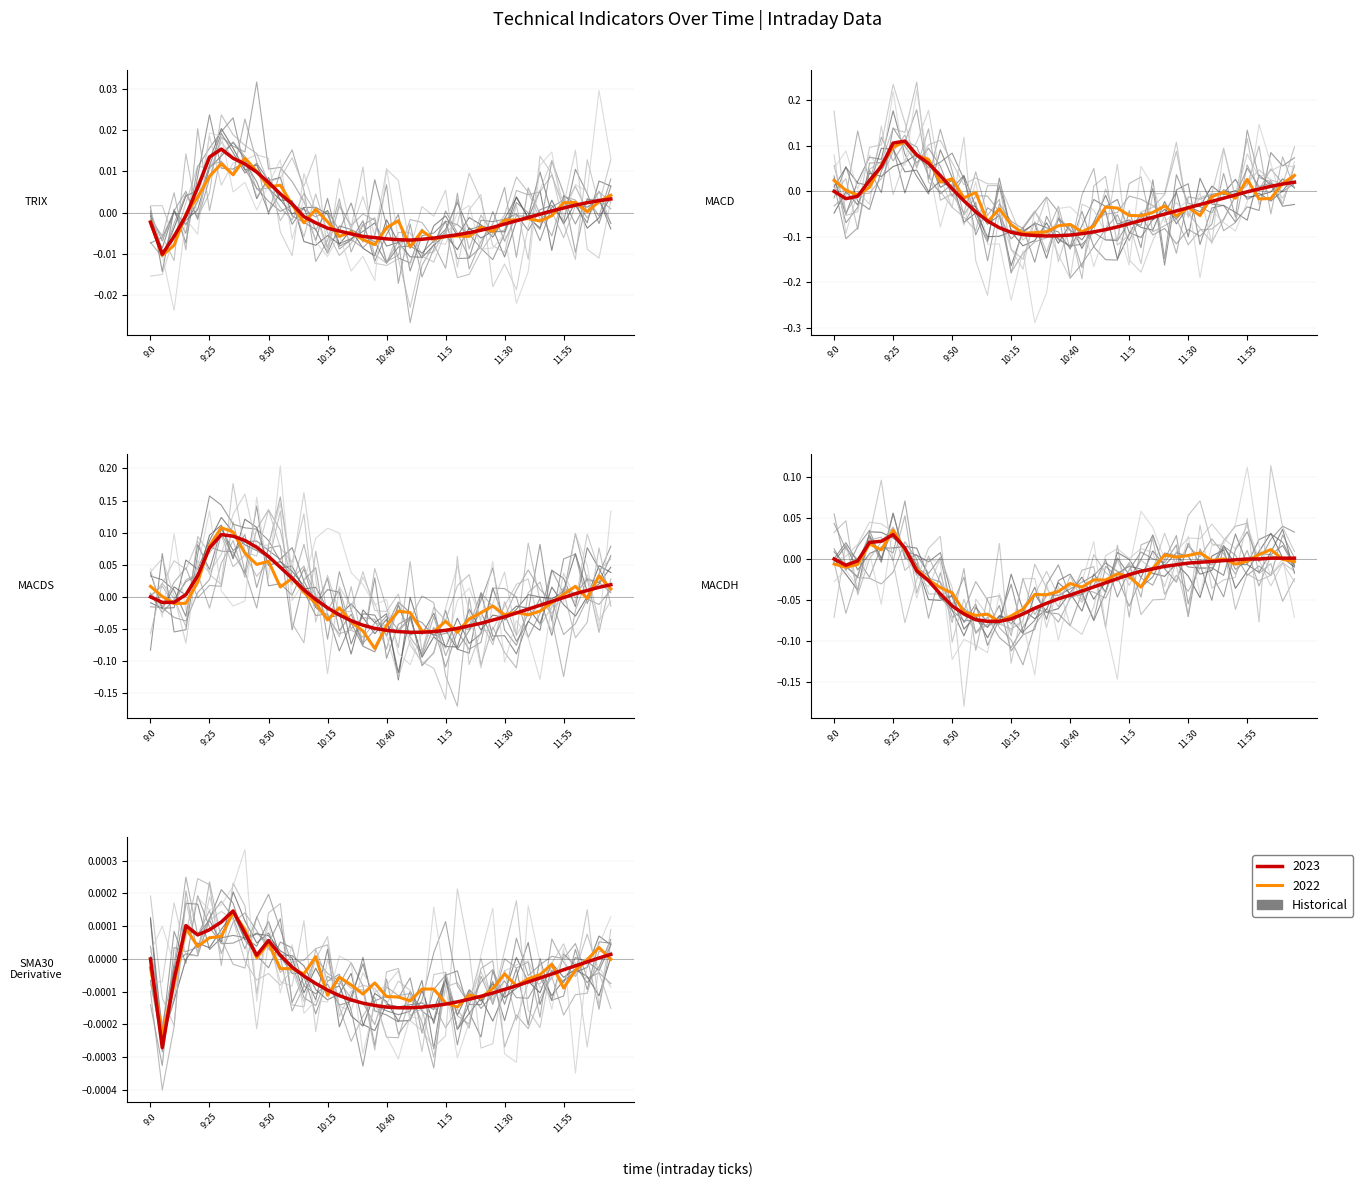

After their last crossing, which series has the higher values: sma30_derivert or trix?

trix